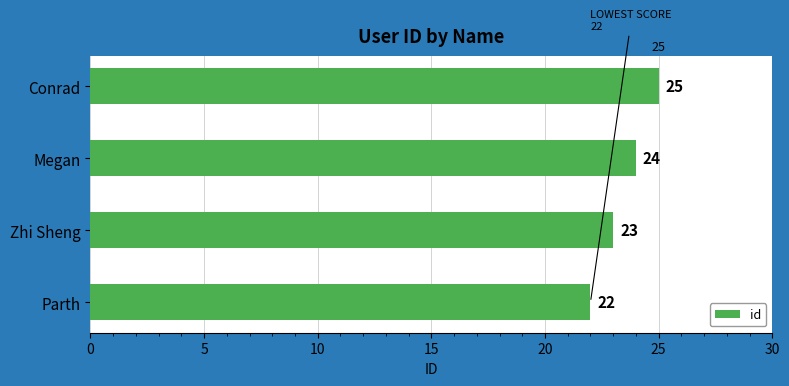

How many values are between 23 and 25?

3